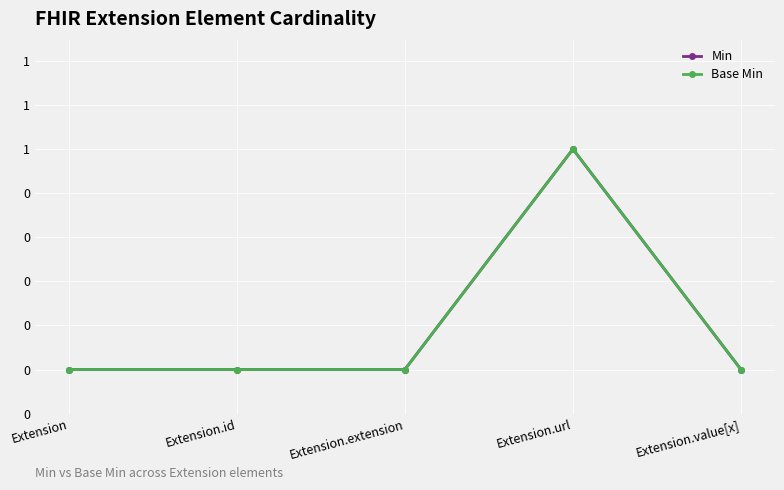

What is the difference between the maximum and minimum values in the Min series?

1